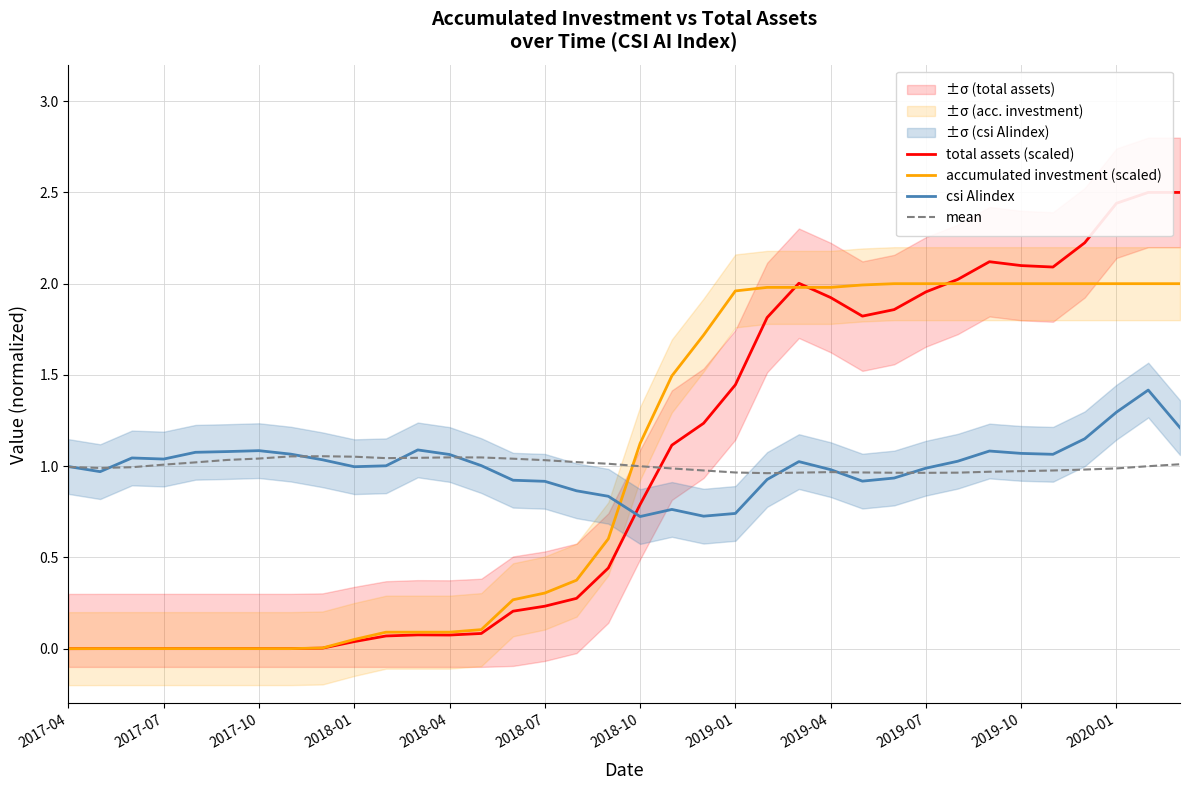

Where is total assets (scaled) nearest to the value 1?

19